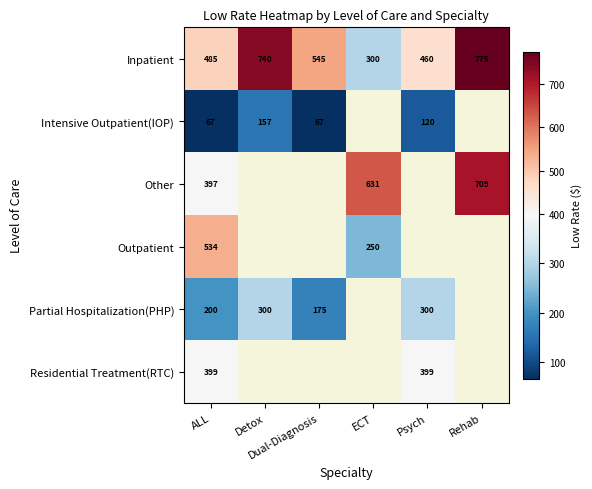

What is the total value across all series at ALL?

2082